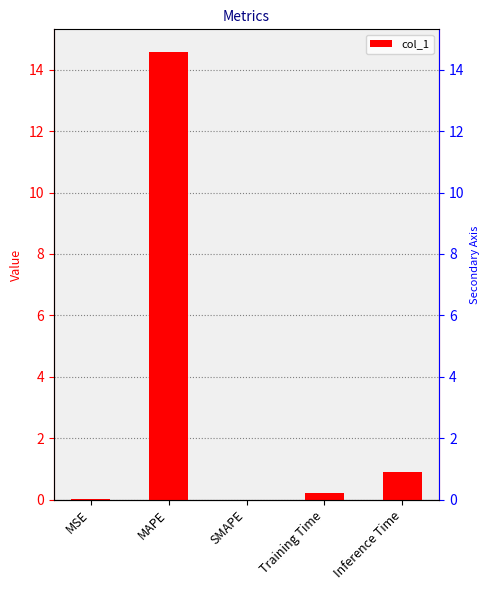

Which category has the highest value across all series?

MAPE